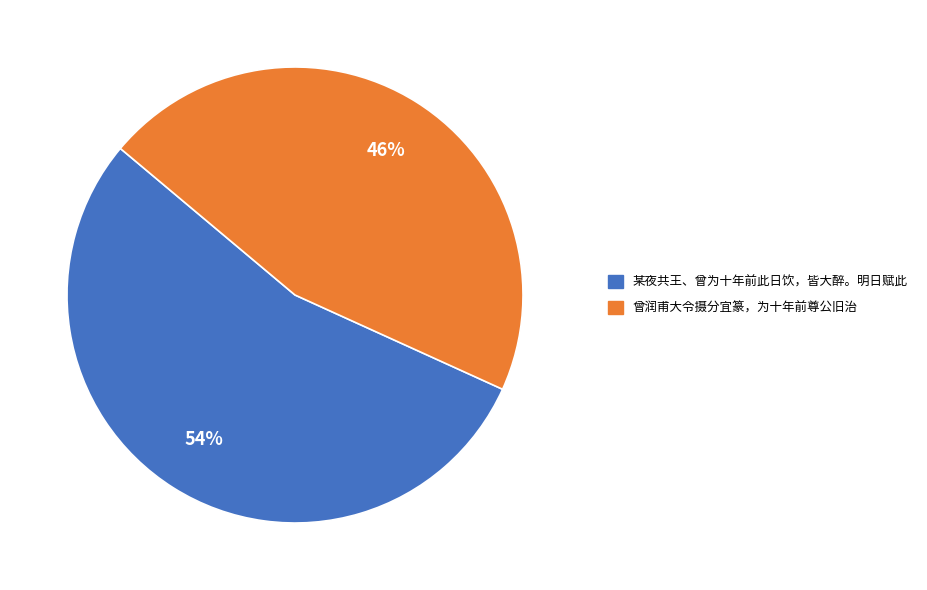

Which slice is the largest?

某夜共王、曾为十年前此日饮，皆大醉。明日赋此